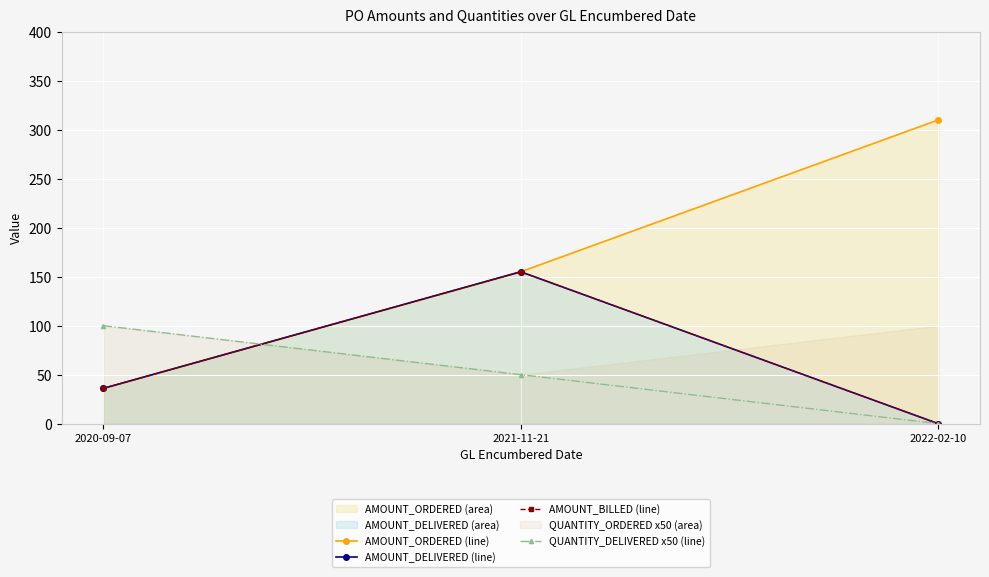

What is the label of the 1st point from the left?

2020-09-07